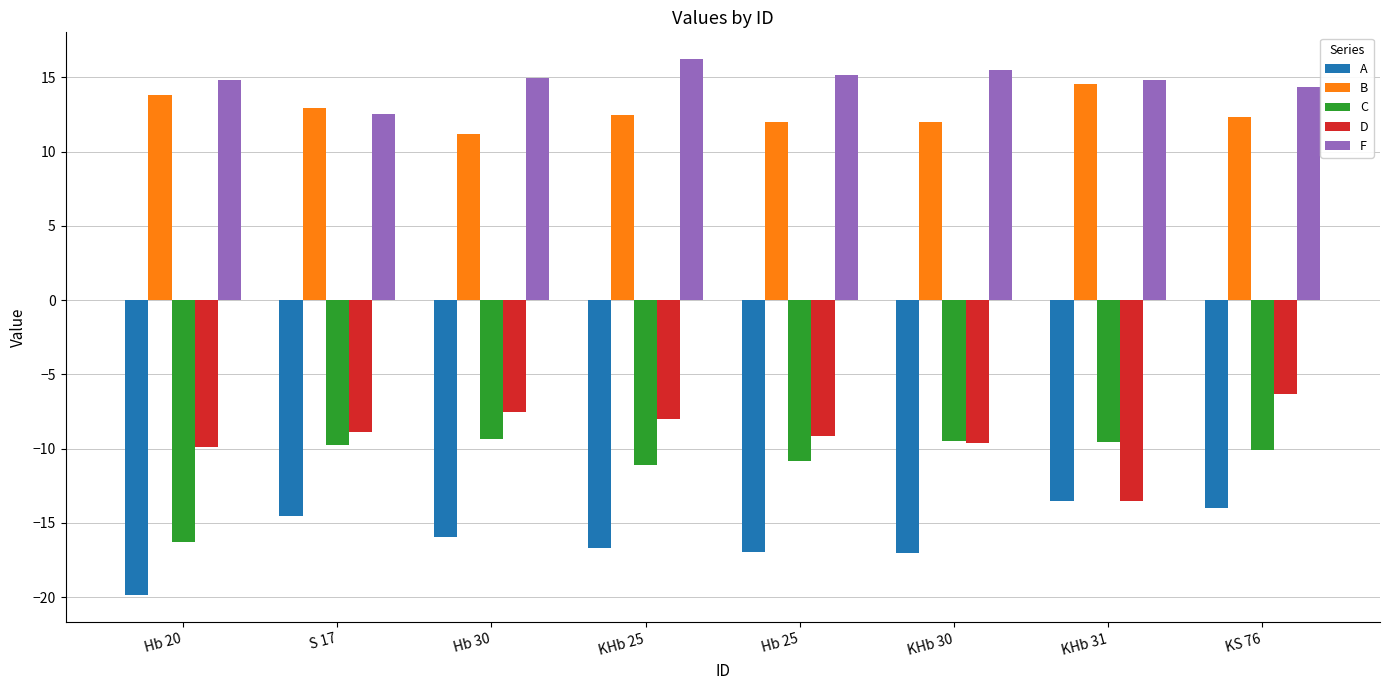

What is the total value across all series at KHb 31?

-7.2